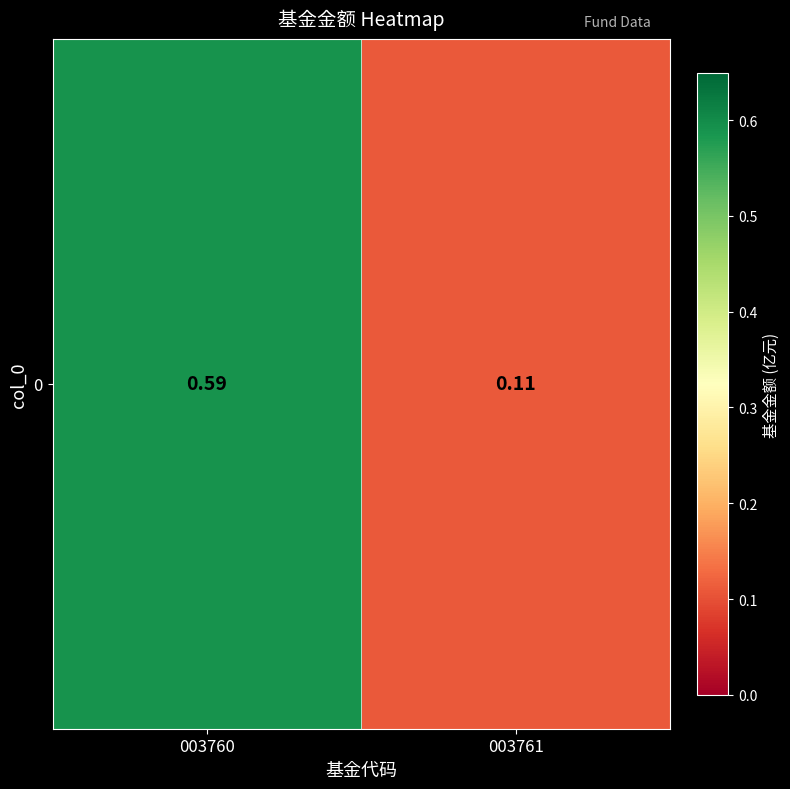

Count the number of categories in the chart.

2